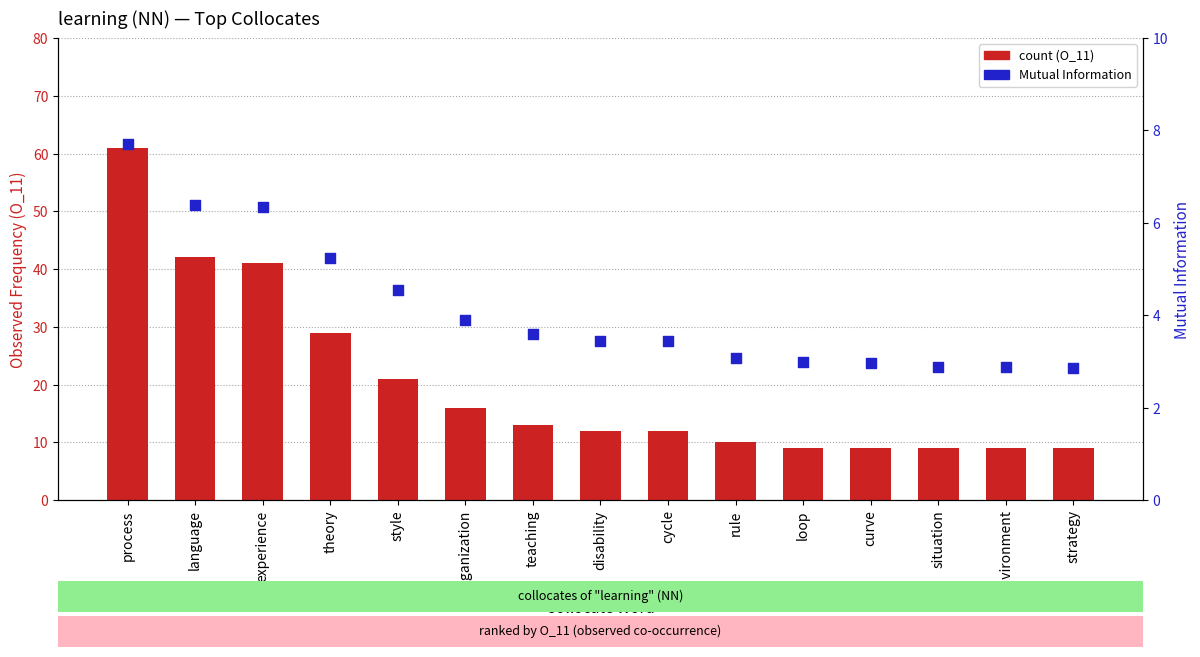

Is the value of count at experience greater than the value of Mutual Information at strategy?

Yes